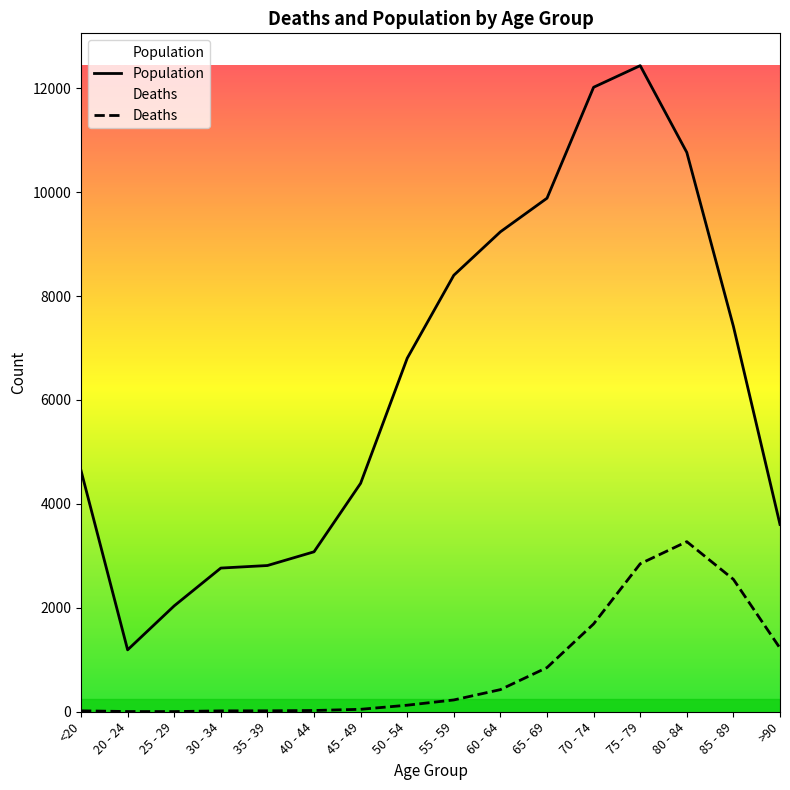

What is the highest value of the Population series?

12434